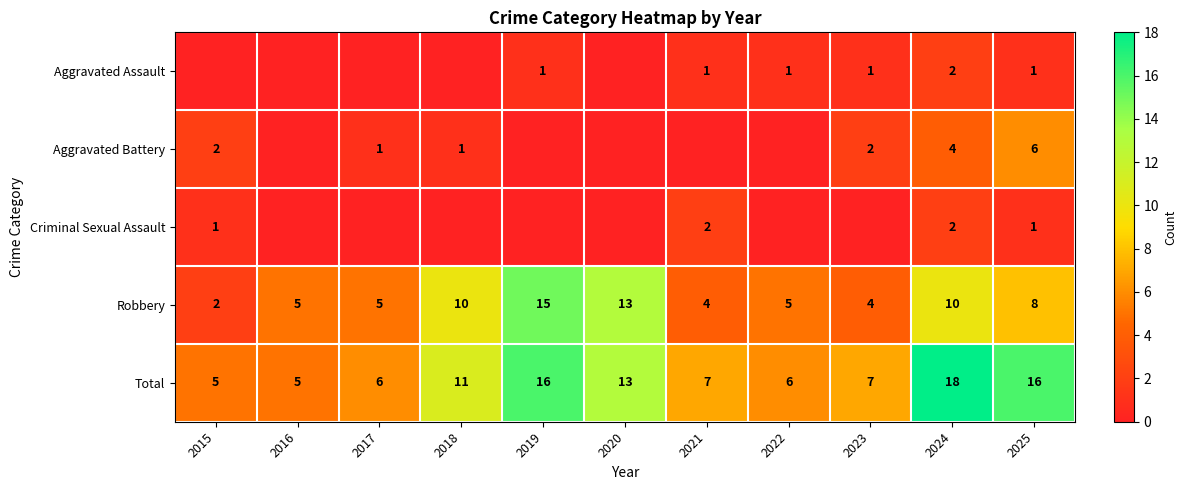

At which category is the sum across all series the highest?

2024